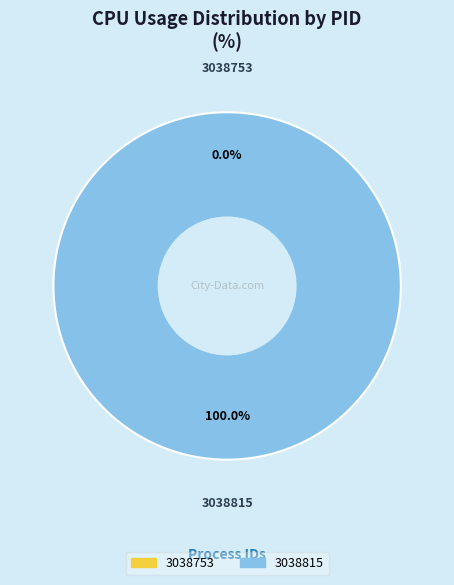

How many slices are in this pie chart?

2